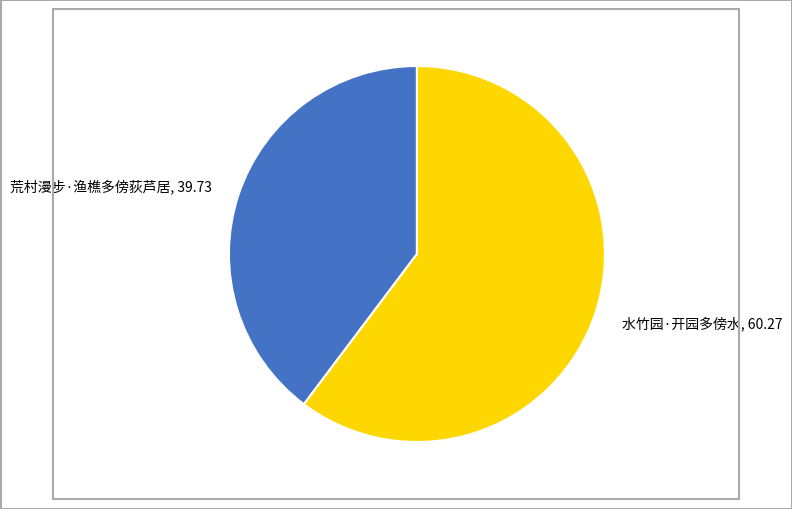

Is 荒村漫步·渔樵多傍荻芦居 the majority of the pie?

No